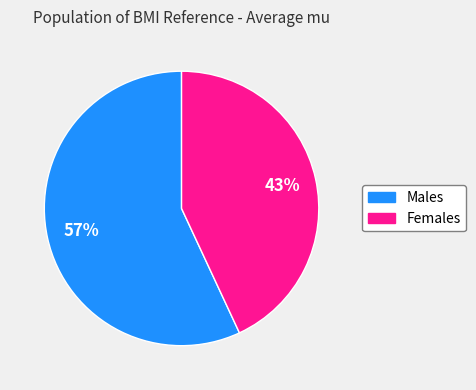

To the nearest percent, what is the average slice percentage?

50%